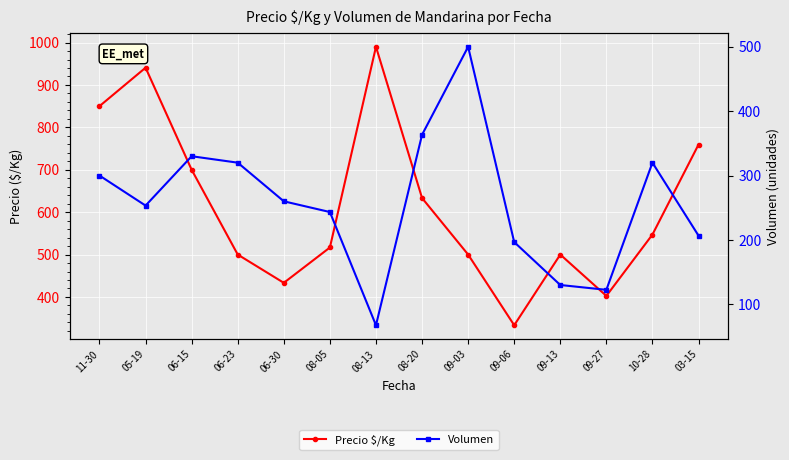

Is it true that Volumen equals 304.1 at 03-15?

False